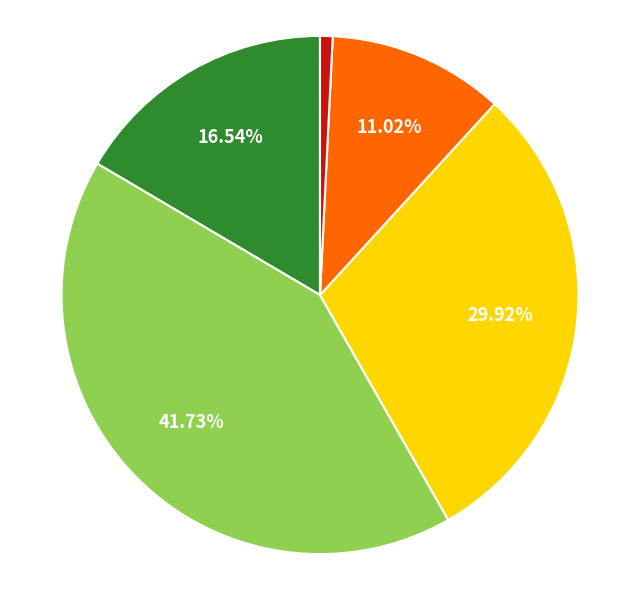

Count the number of slices in the pie.

5